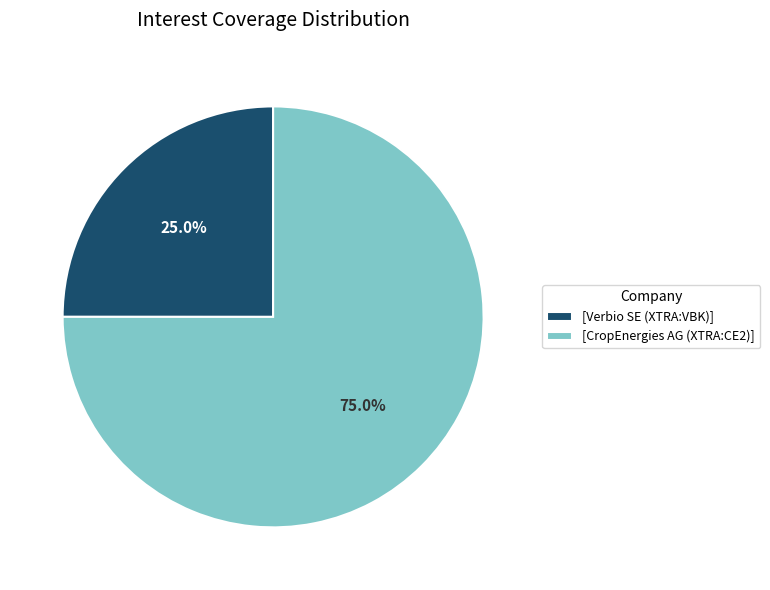

How much of the chart is everything except [CropEnergies AG (XTRA:CE2)]?

25.0%